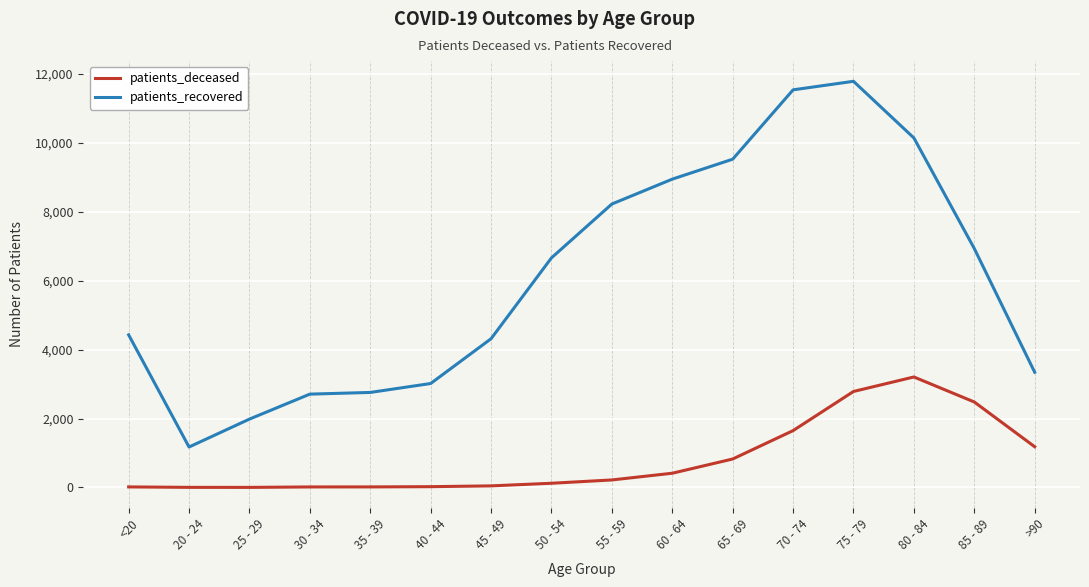

Between 40 - 44 and 65 - 69, which series saw the biggest shift?

patients_recovered